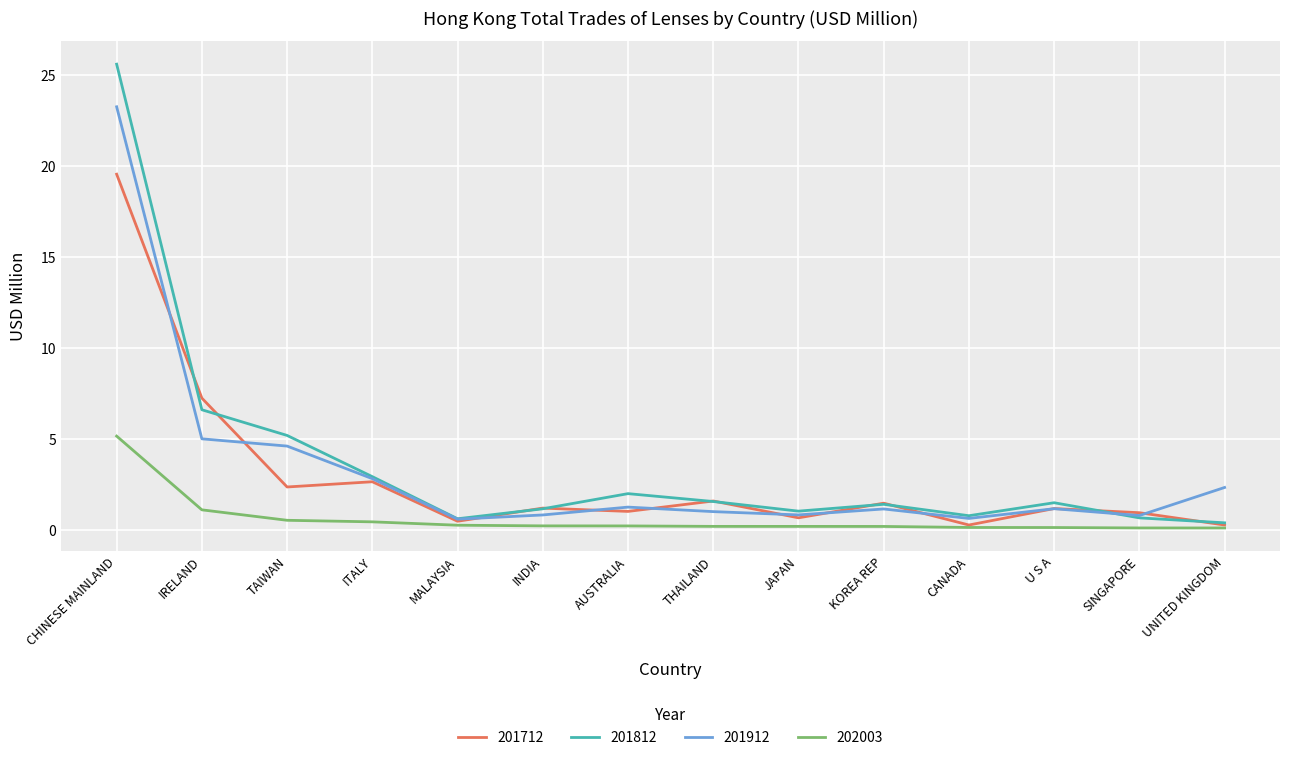

True or false: 201912 and 202003 intersect in this chart.

False